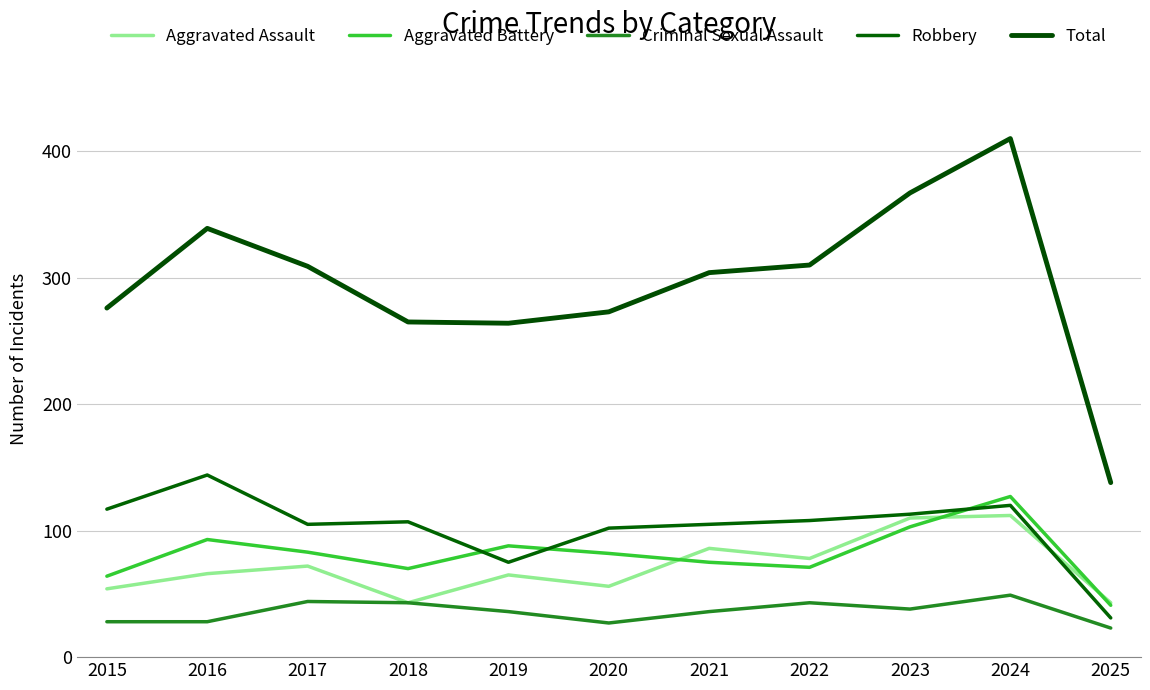

True or false: Total has a value of 482 at 2015.

False